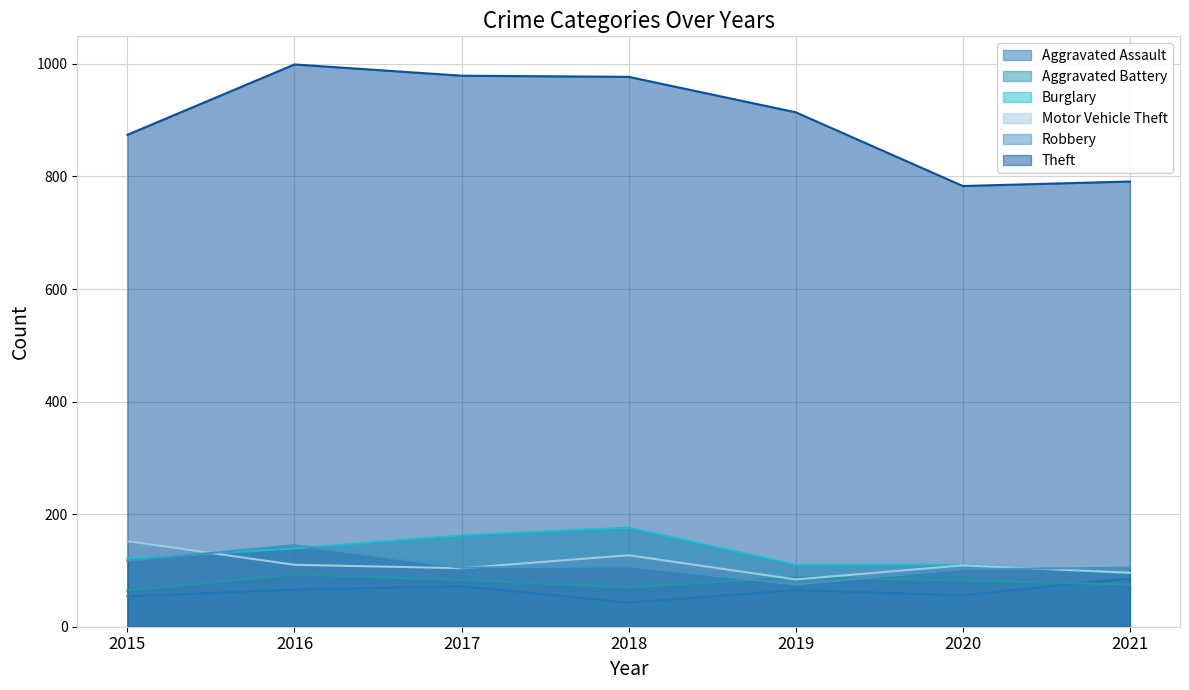

What is the difference between the Burglary values at 2020 and 2017?

52